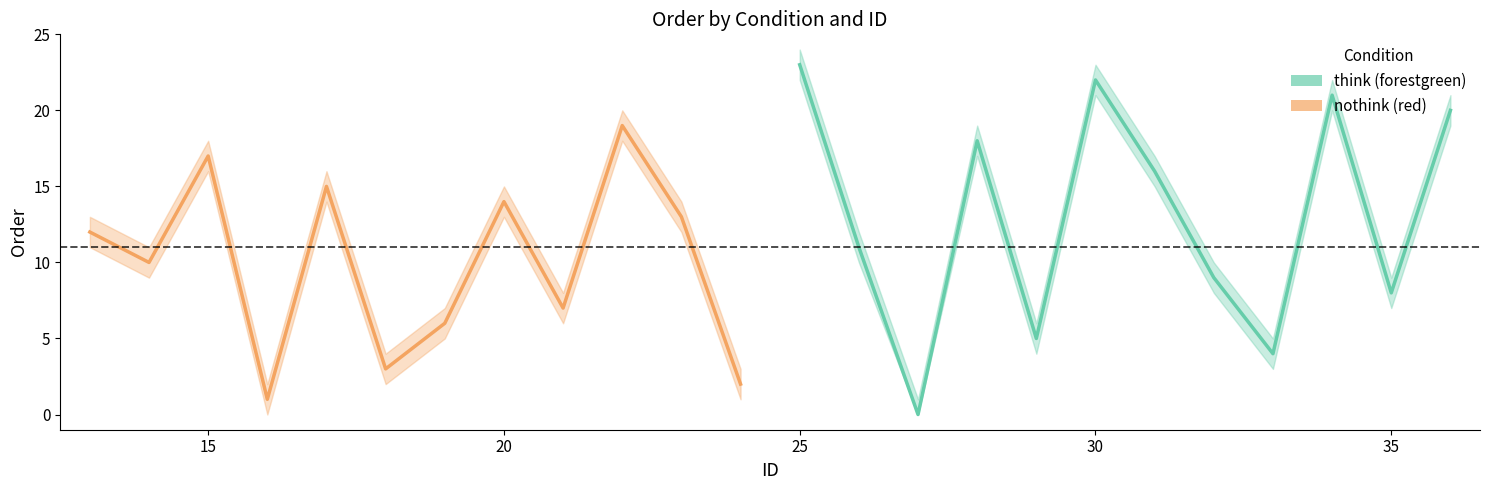

What is the difference between the maximum and second lowest values in the nothink (red) series?

17